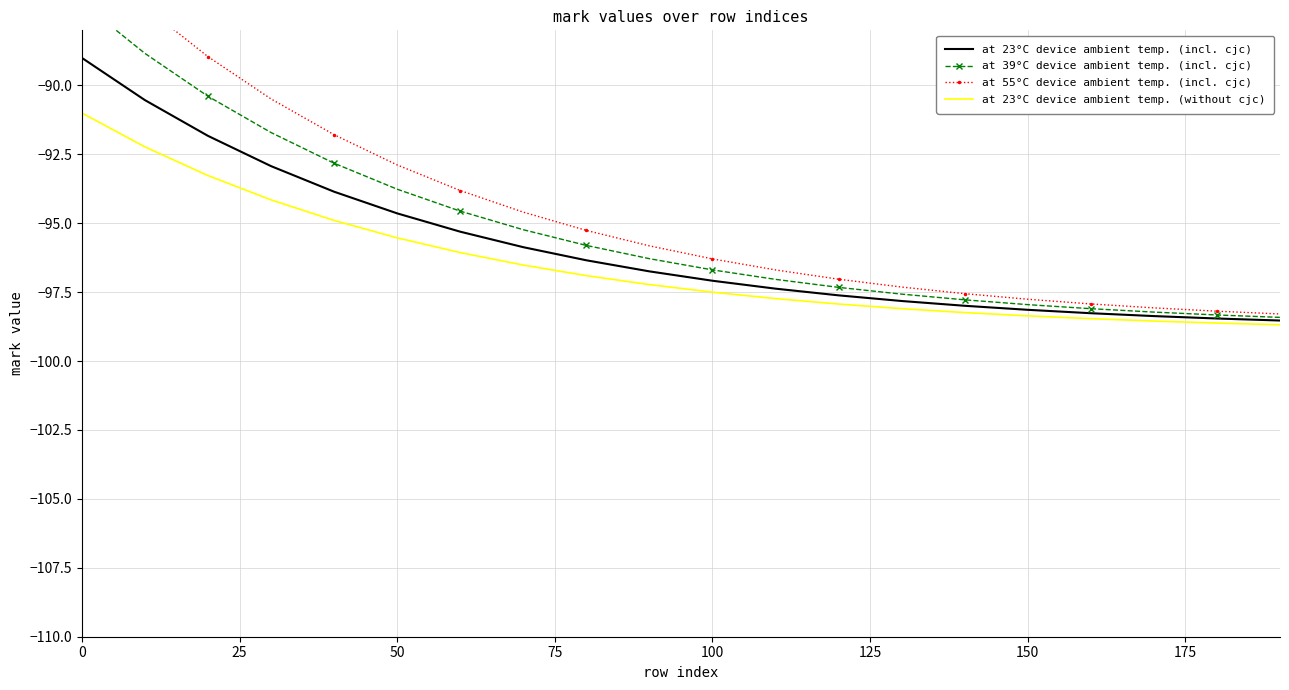

What is the highest value of the at 23°C device ambient temp. (incl. cjc) series?

-89.0